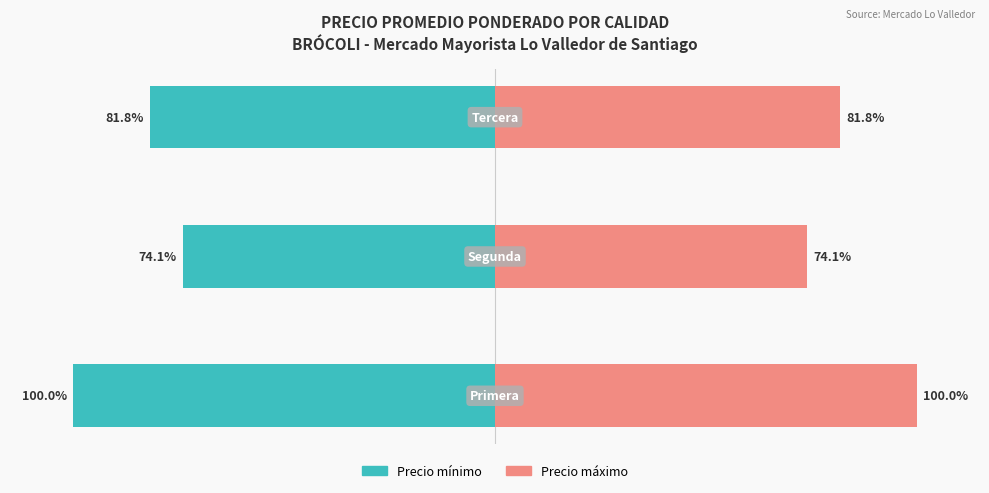

Is it true that Precio mínimo equals -176.4 at 0?

False